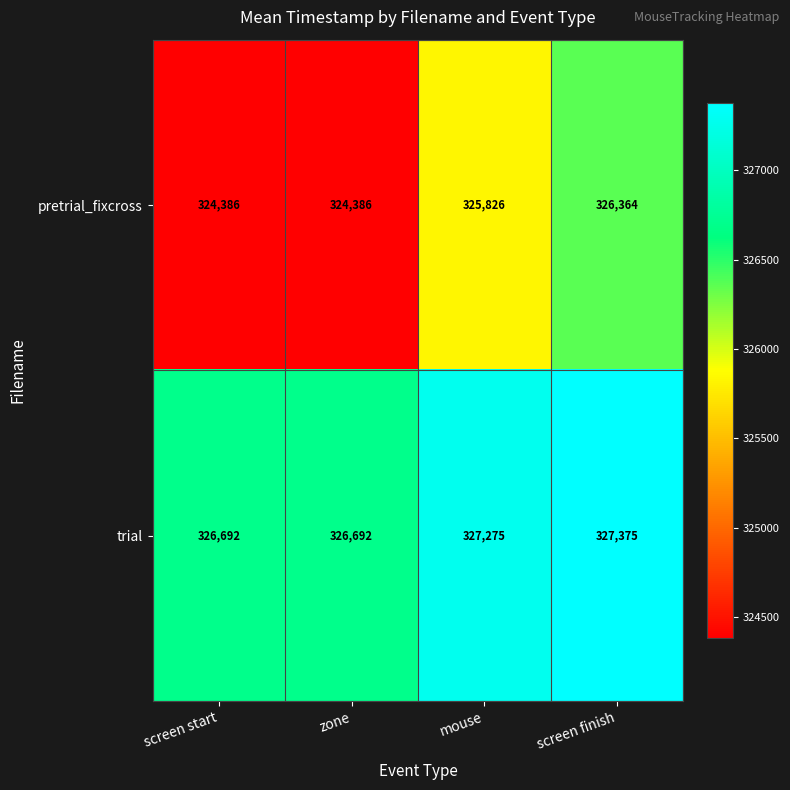

How many categories are shown in the chart?

4